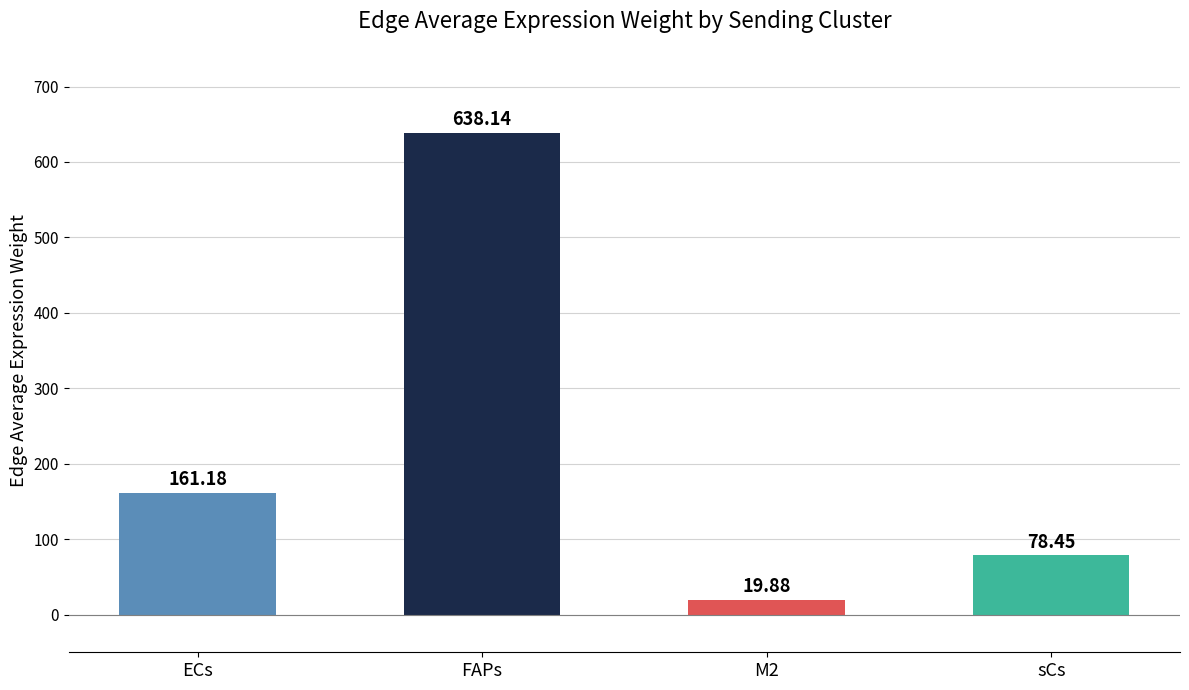

What is the label of the 4th bar from the left?

sCs